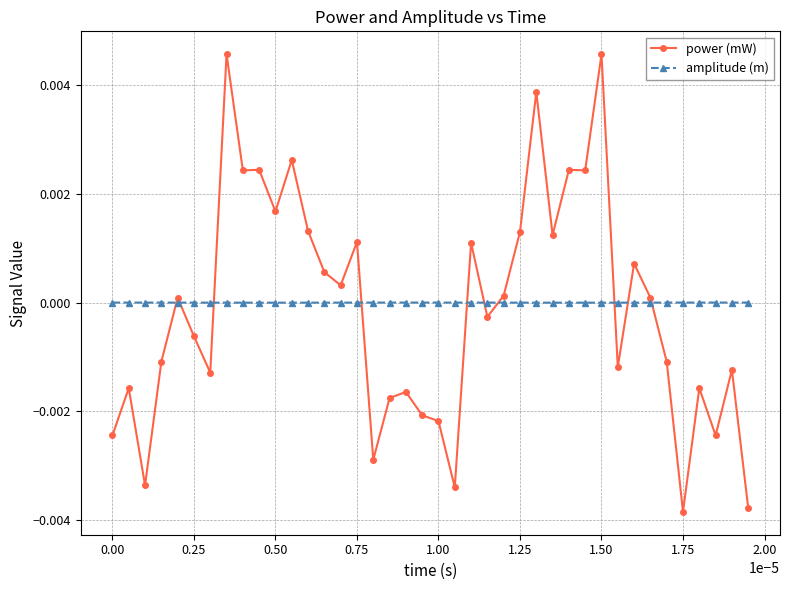

Rank the series by their maximum value, from highest to lowest.

power (mW), amplitude (m)